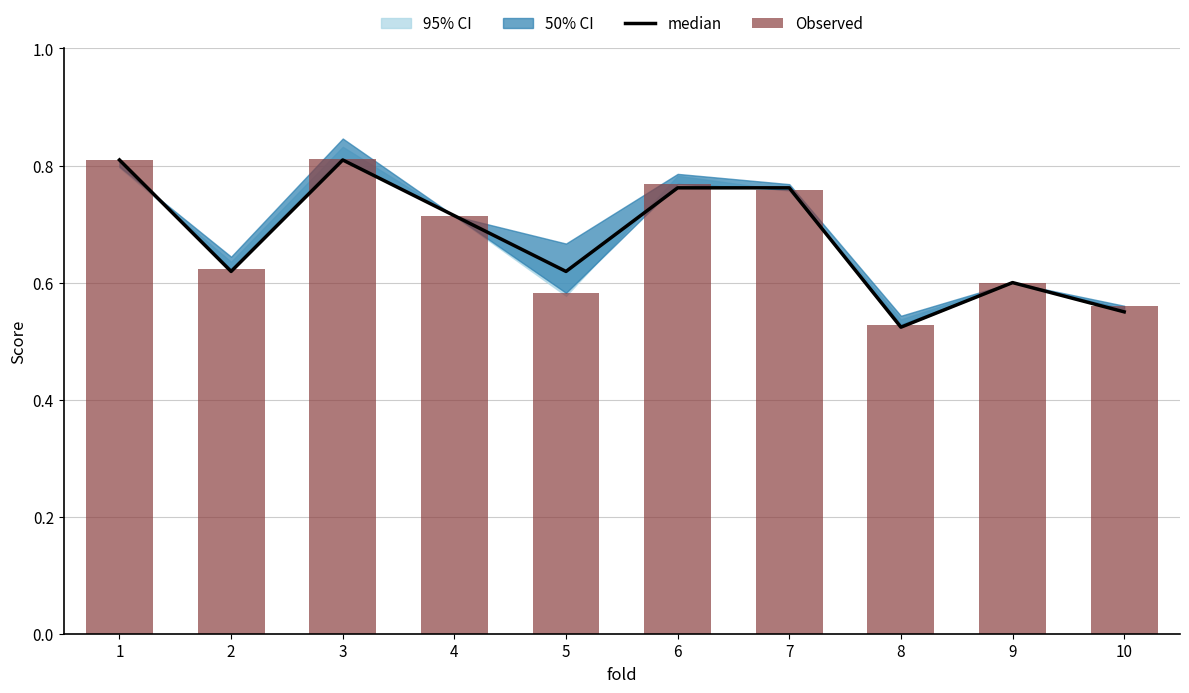

What is the sum of the Observed values at 5 and 7?

1.3